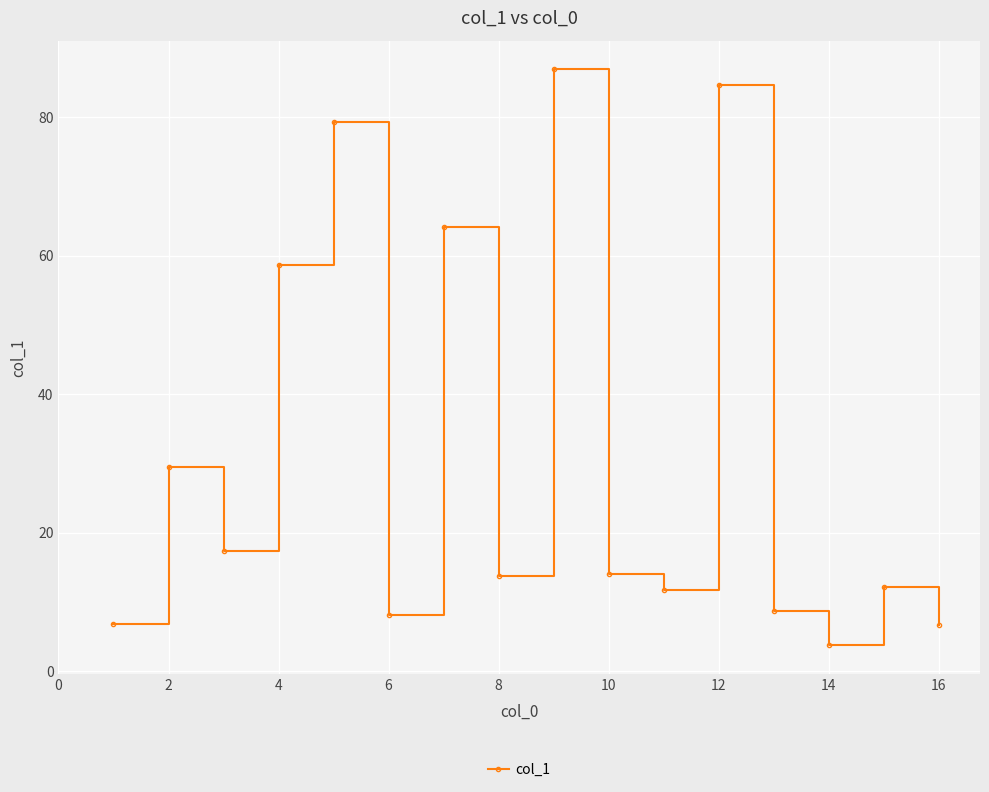

How many interior local valleys (lower than both neighbors) does the data have?

5